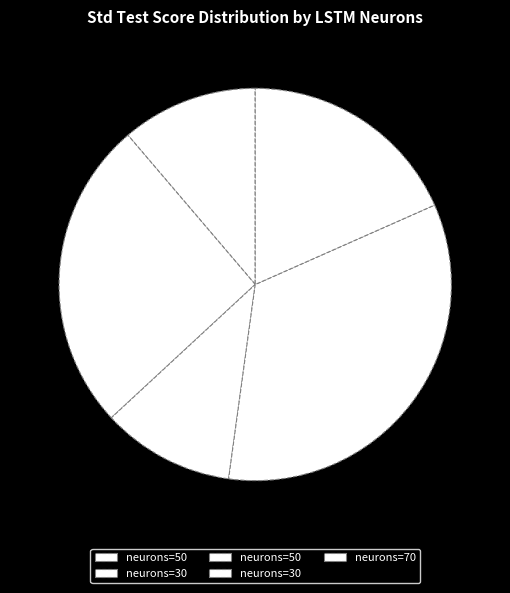

How many segments does this pie chart have?

5